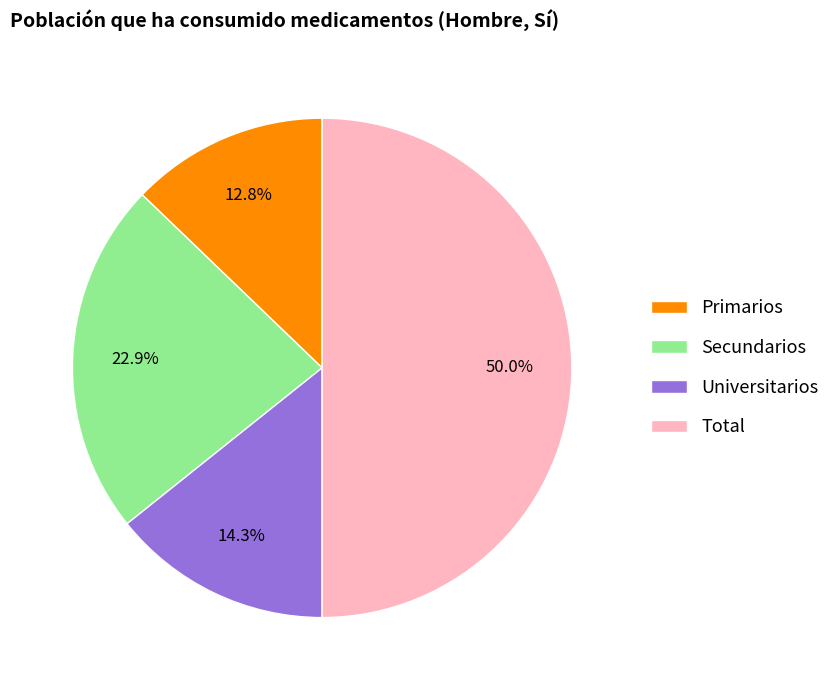

Rank the categories by value from highest to lowest.

Total, Secundarios, Universitarios, Primarios